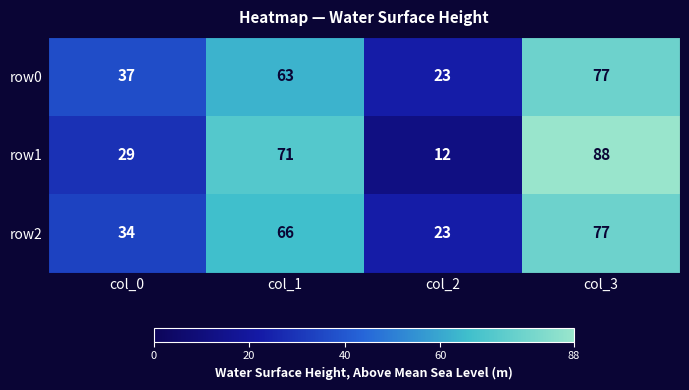

List the labels in order of row2 value, smallest first.

col_2, col_0, col_1, col_3